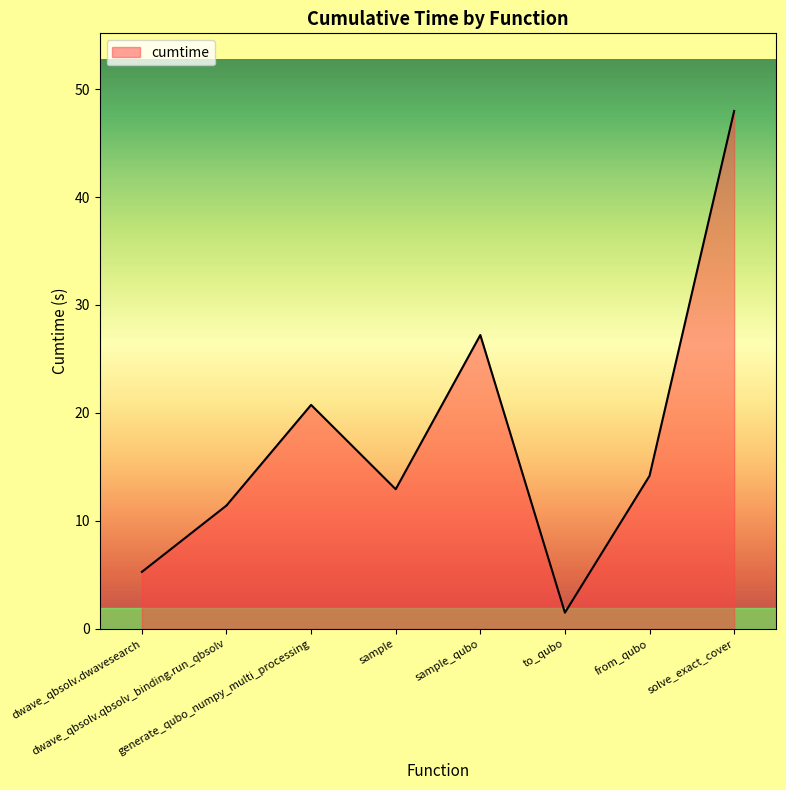

What position from the right is sample?

5